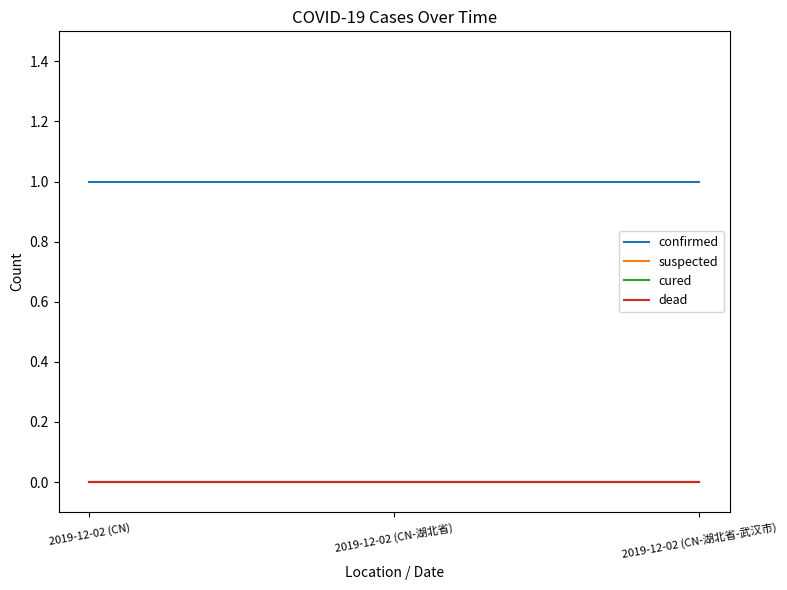

At 2019-12-02 (CN-湖北省), list the series in order from largest to smallest.

confirmed, suspected, cured, dead